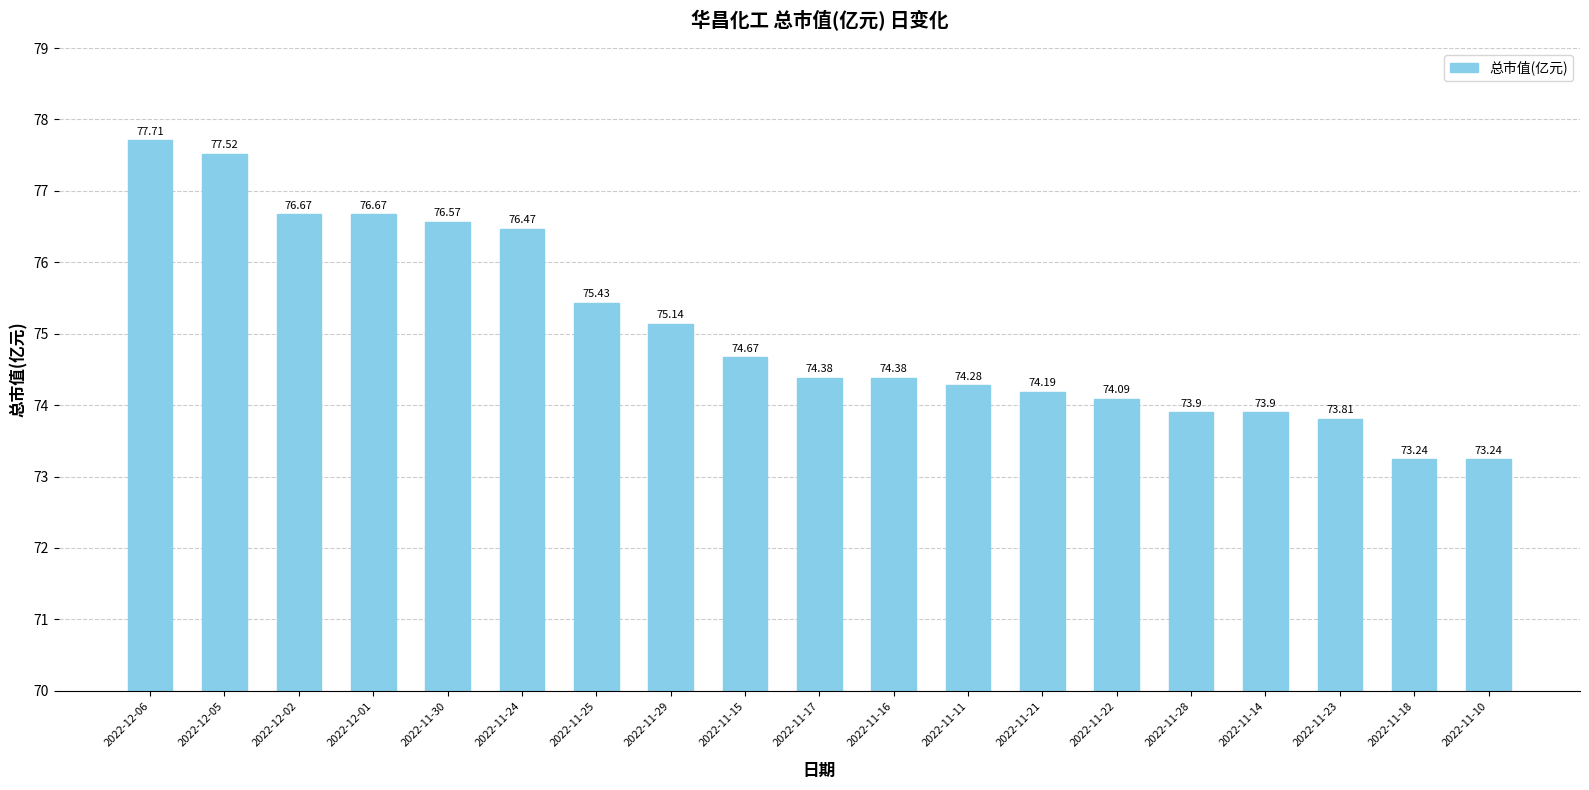

Does the chart contain any negative values?

No